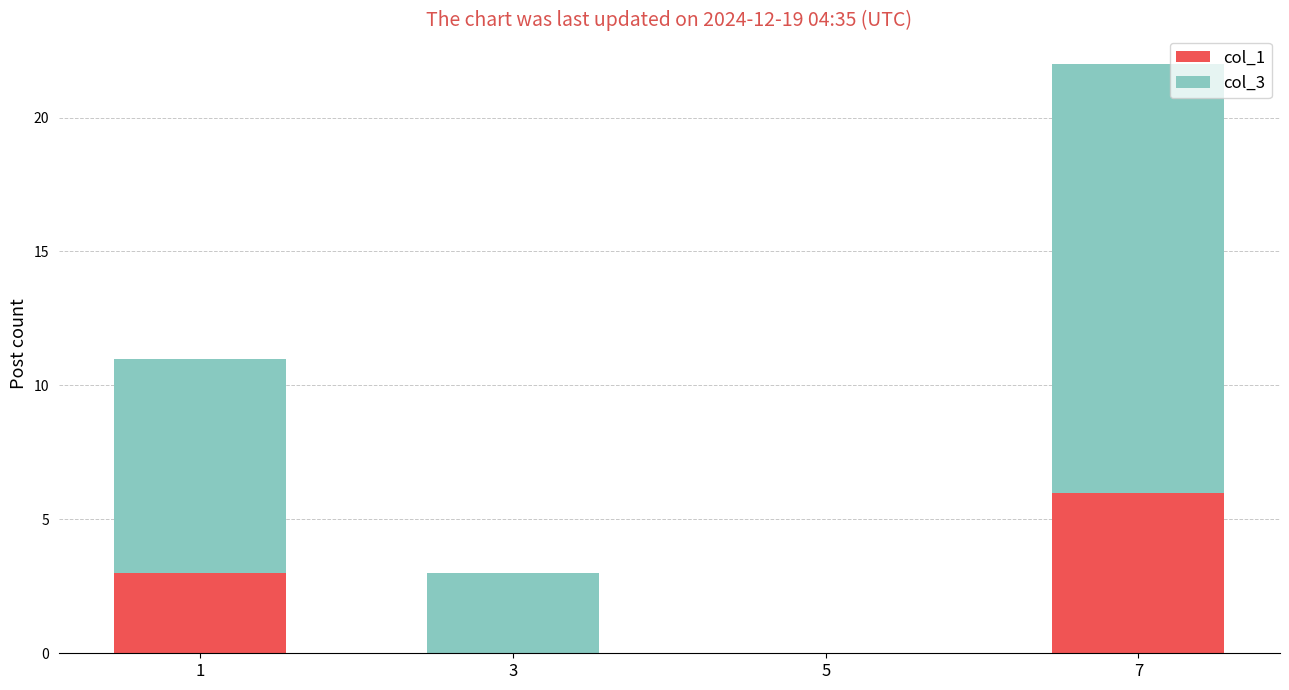

Count the number of categories in the chart.

4